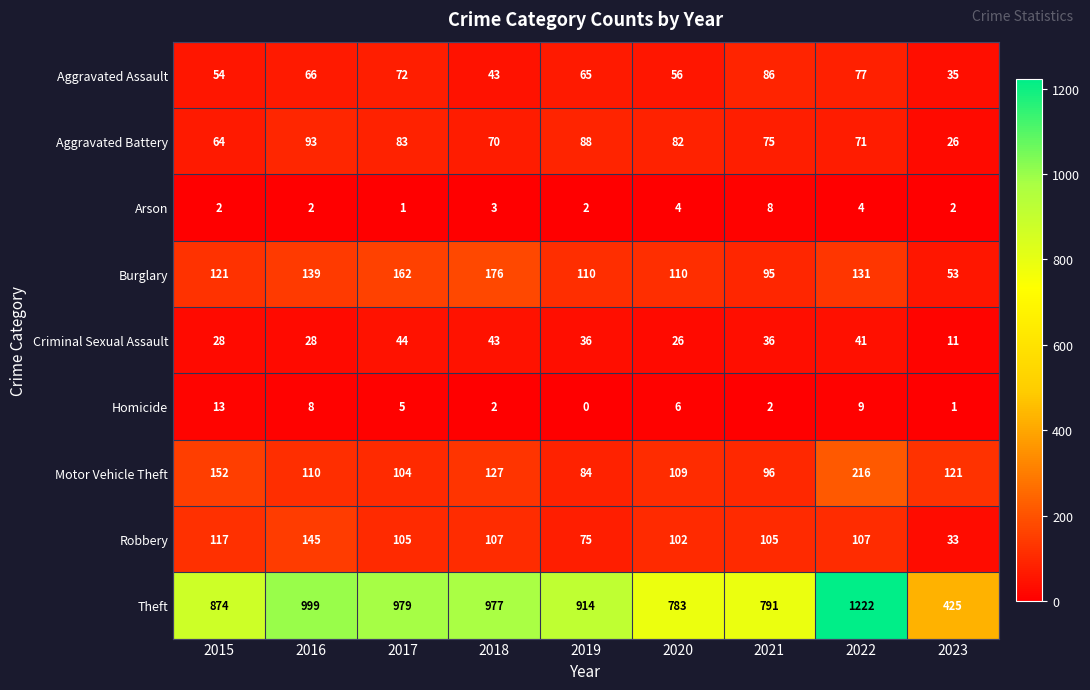

Is it true that Theft equals 99 at 2023?

False